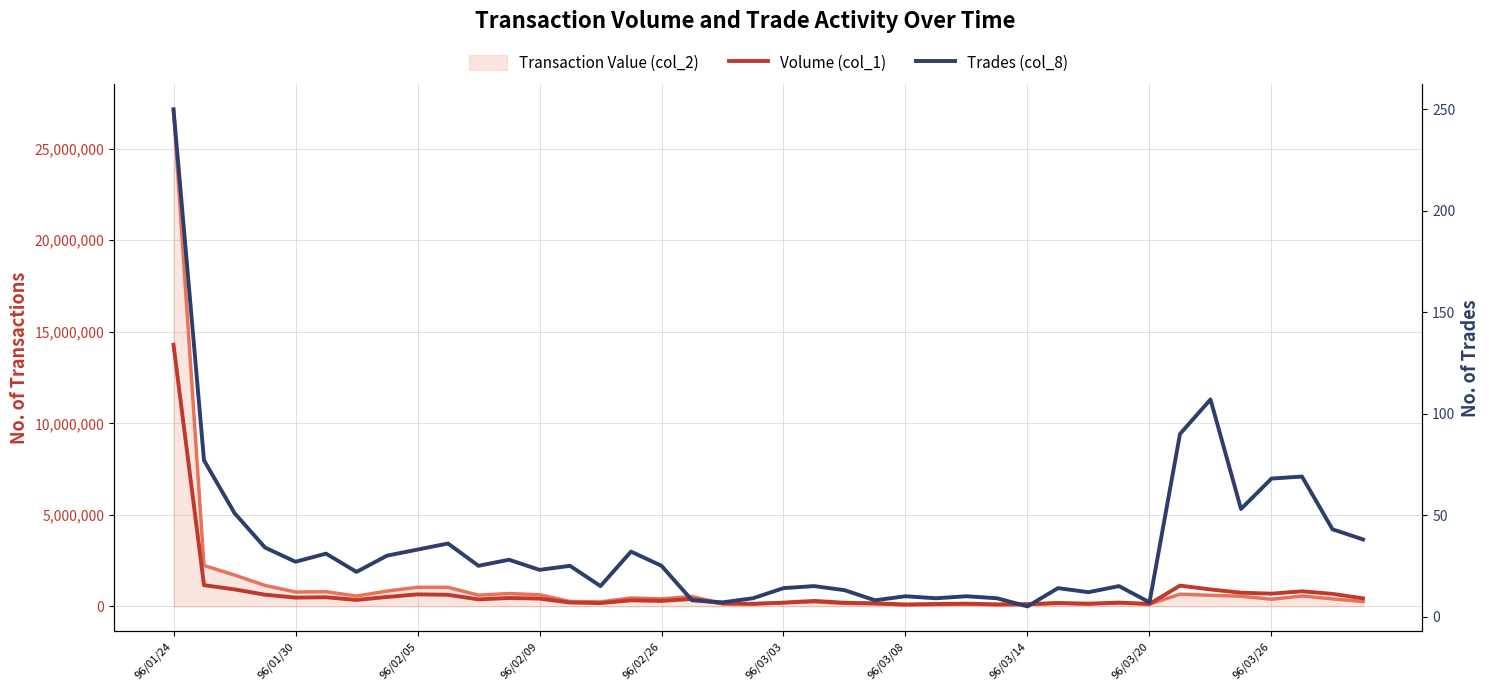

What is the difference between the Volume (col_1) values at 14 and 12?

247000